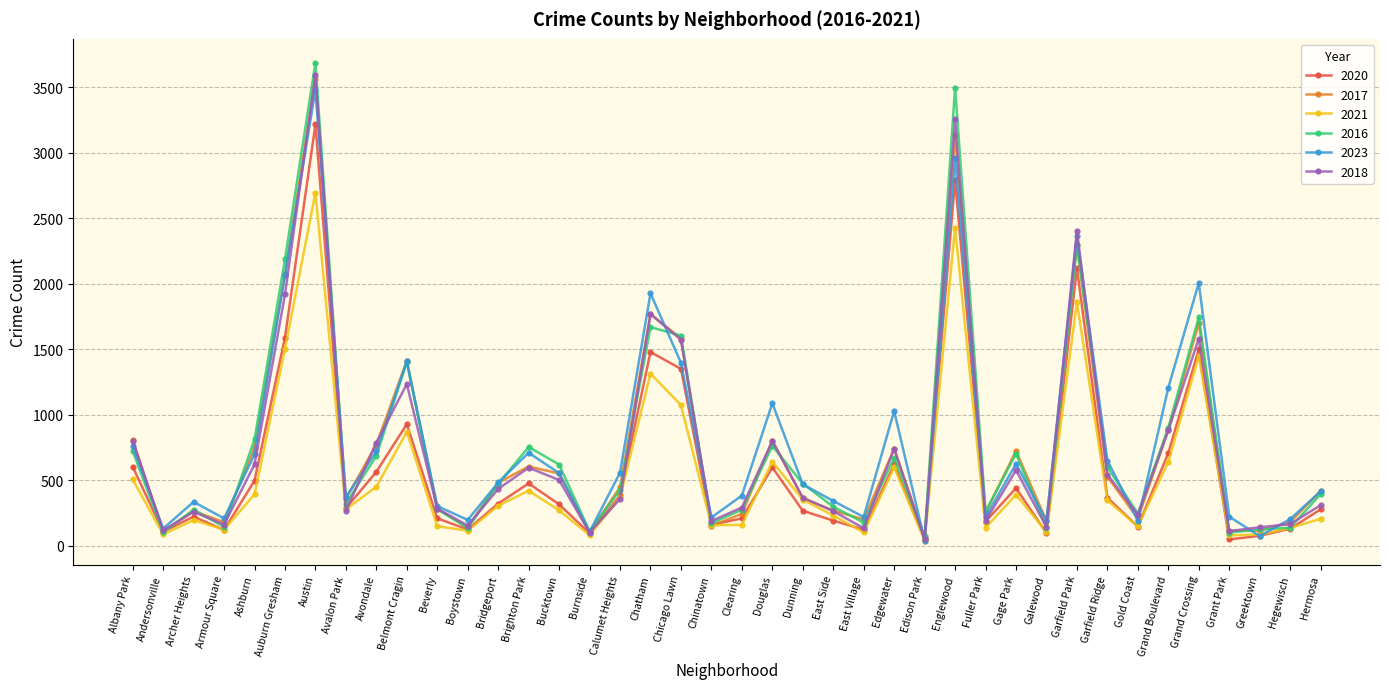

After their last crossing, which series has the higher values: 2020 or 2016?

2016